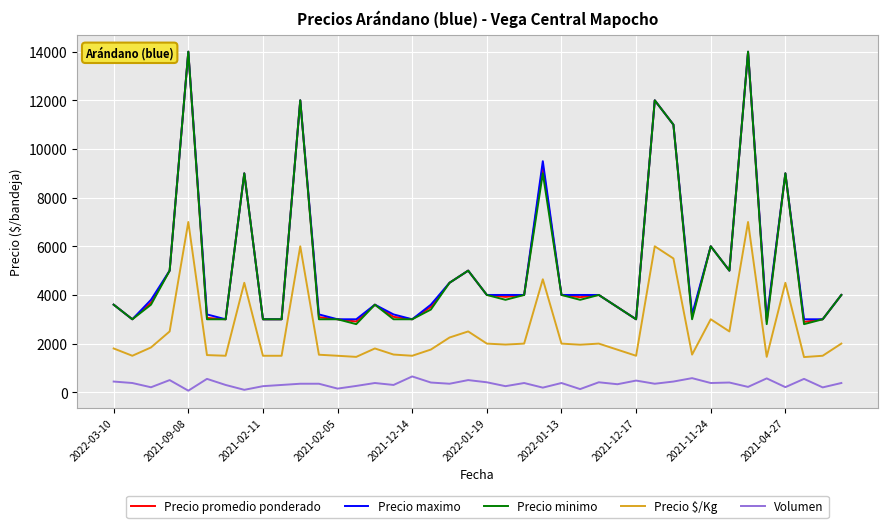

True or false: Precio maximo and Precio $/Kg cross at least once.

False